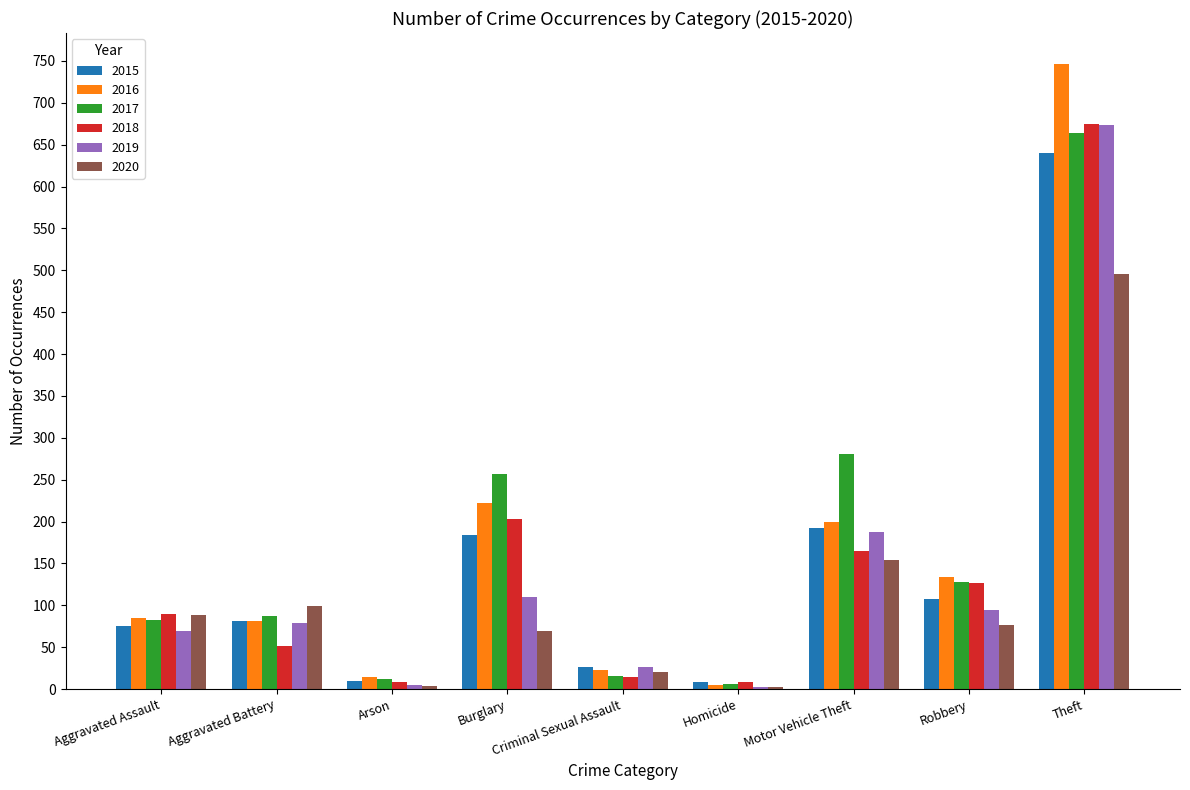

What is the highest value of the 2015 series?

640